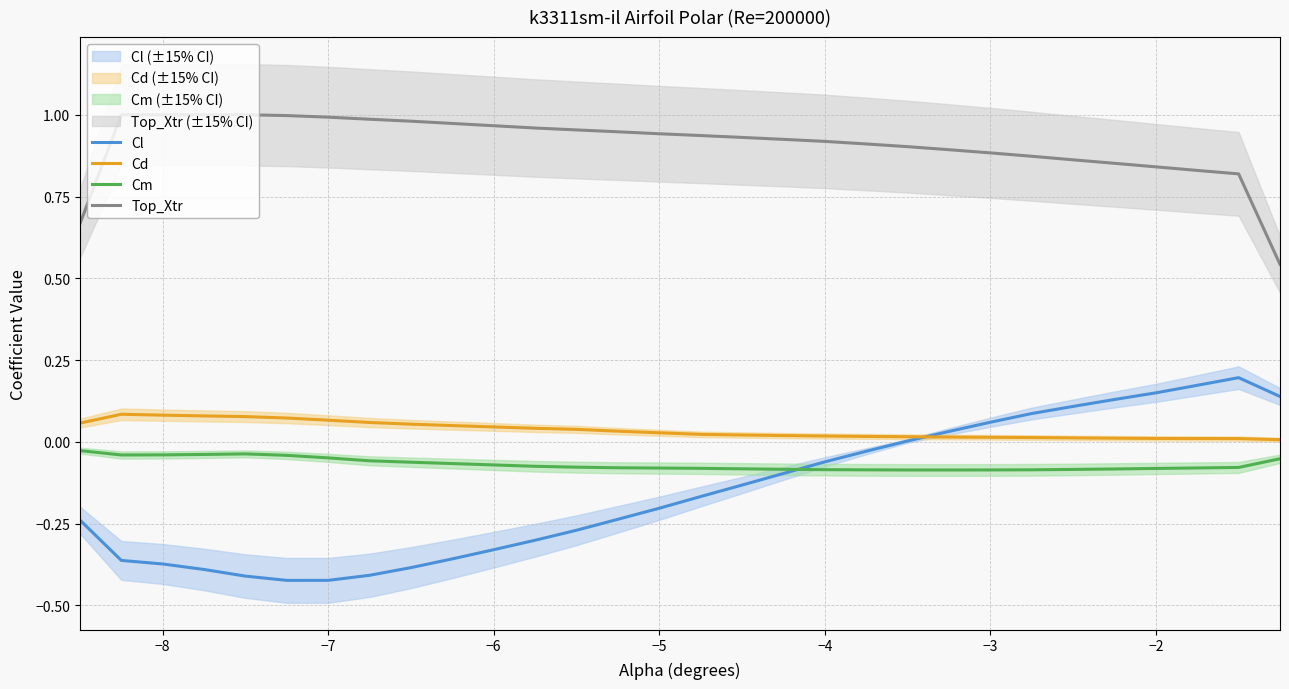

True or false: Cm and Cd intersect in this chart.

False